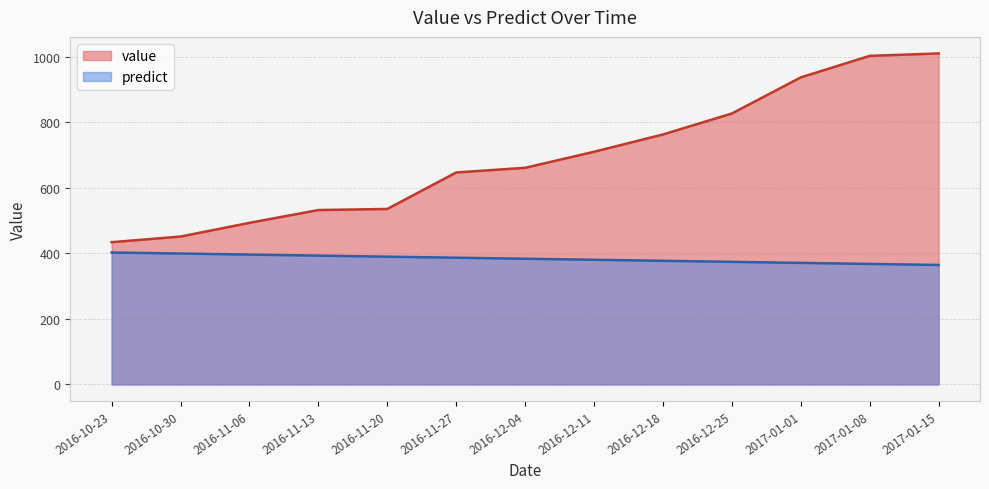

Does the chart display data point markers on the line(s)?

No